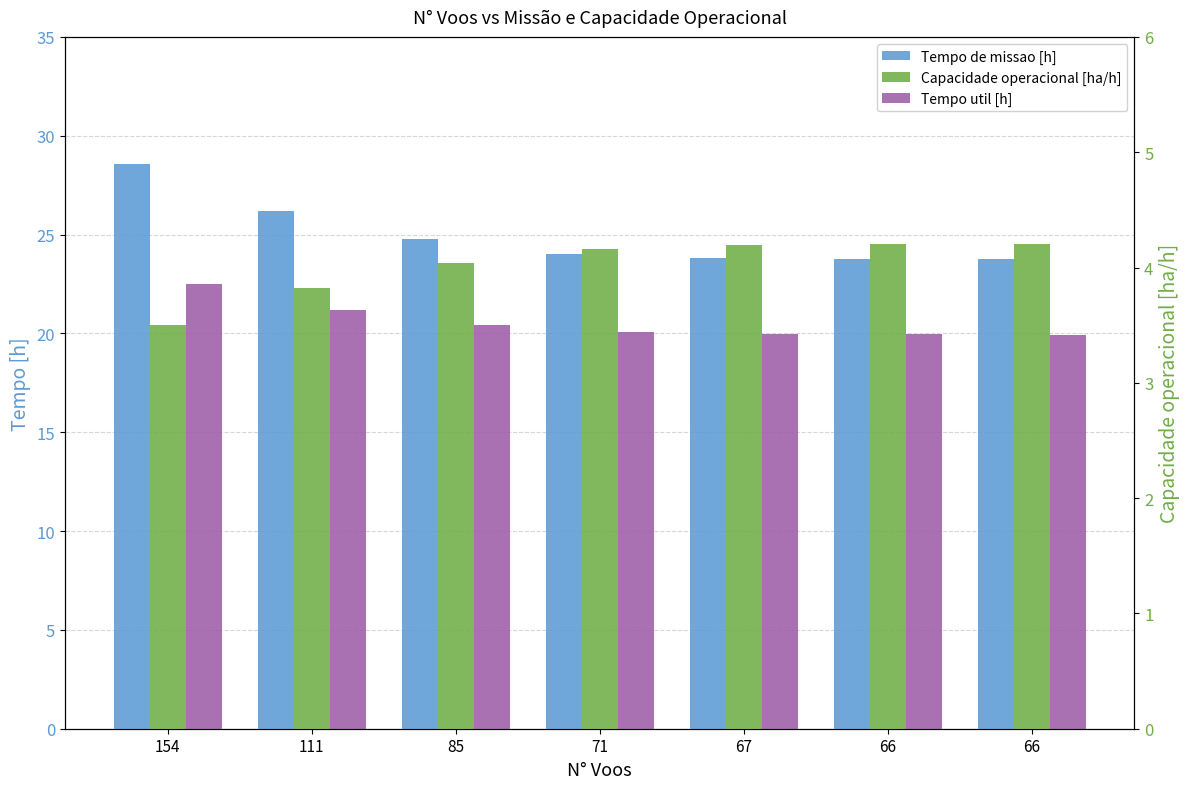

Rank the series by their maximum value, from highest to lowest.

Tempo de missao [h], Tempo util [h], Capacidade operacional [ha/h]